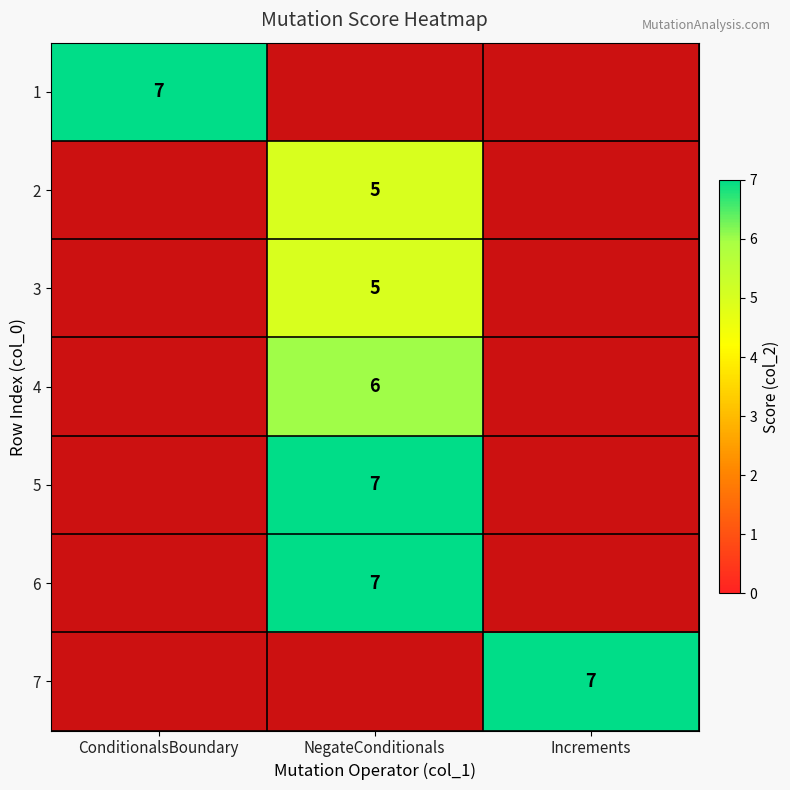

At how many categories does at least one series exceed 5?

3